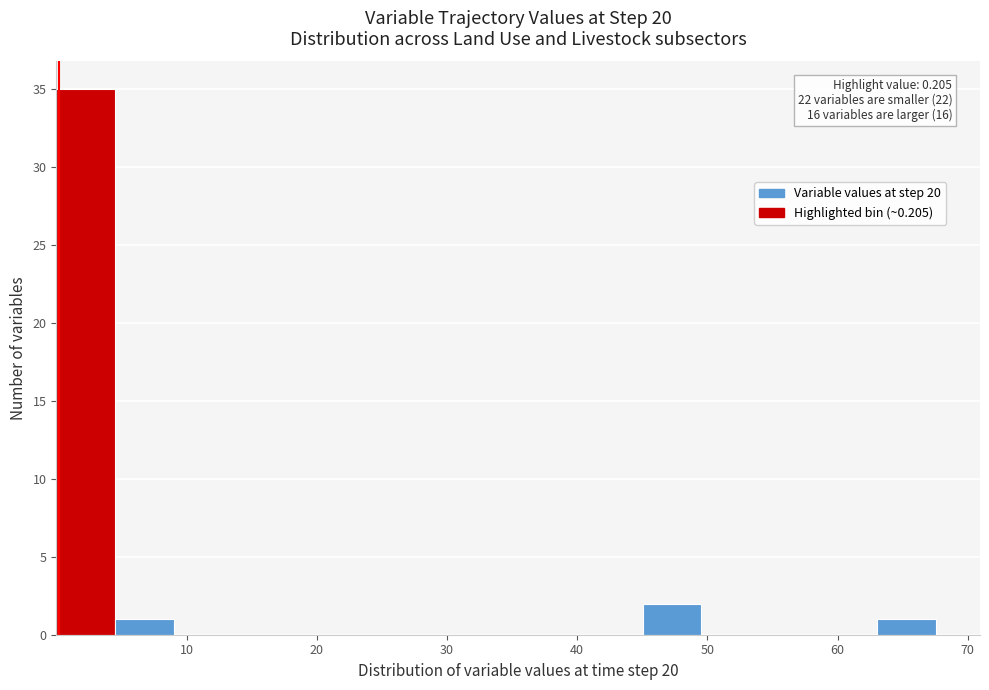

Which range on the x-axis has the tallest bar?

0 to 5